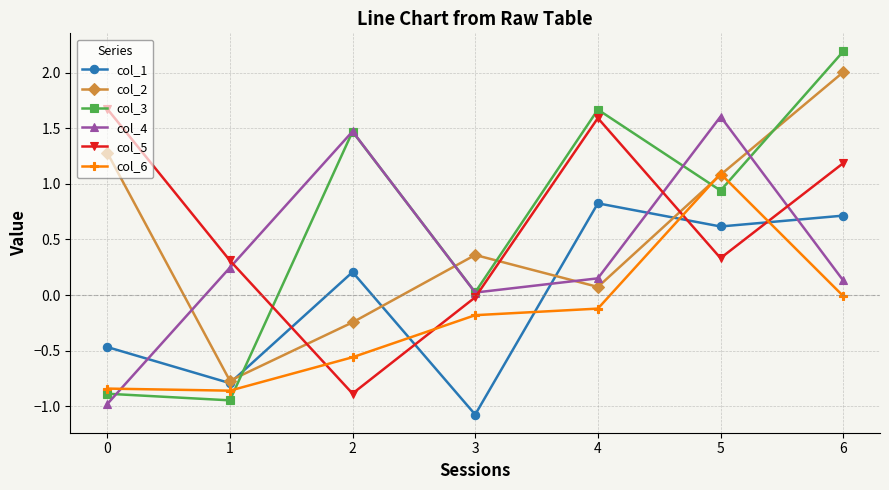

What is the difference between the second highest and second lowest values in the col_2 series?

1.5